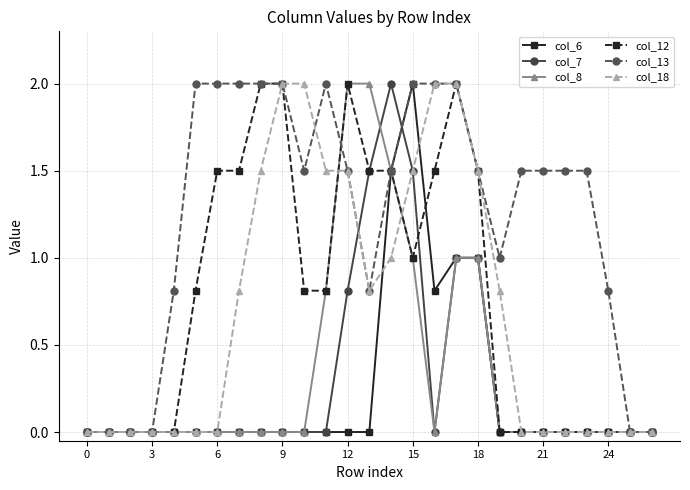

What is the maximum value for col_8?

2.0